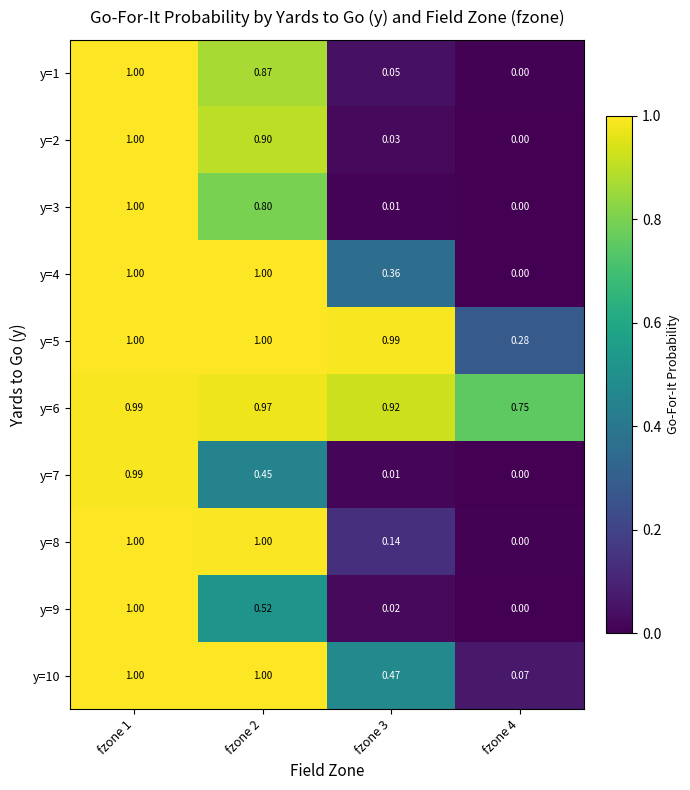

Is the value of y=1 at fzone 3 greater than the value of y=10 at fzone 2?

No